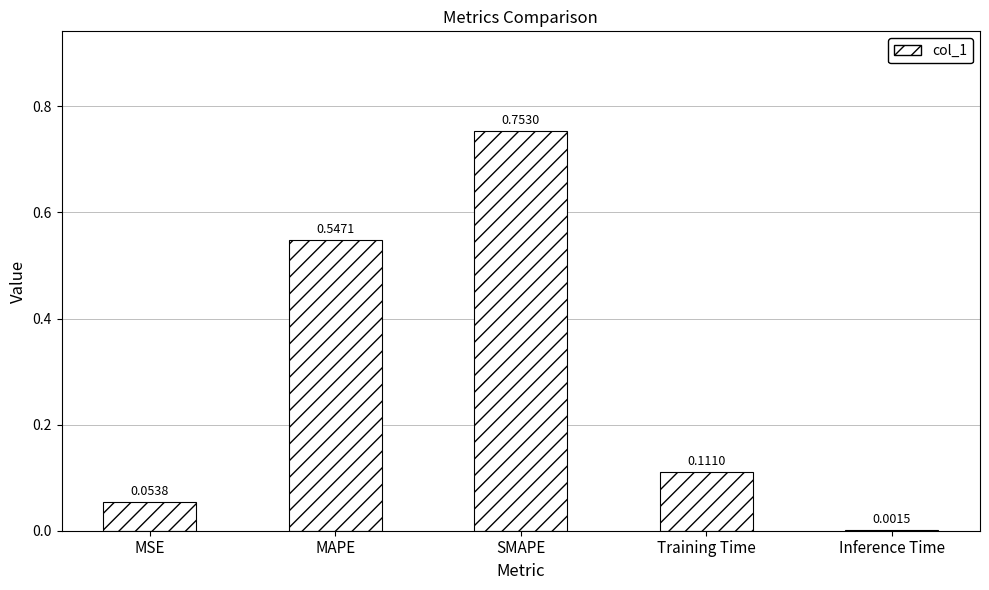

Where is the data nearest to the value 0?

Inference Time